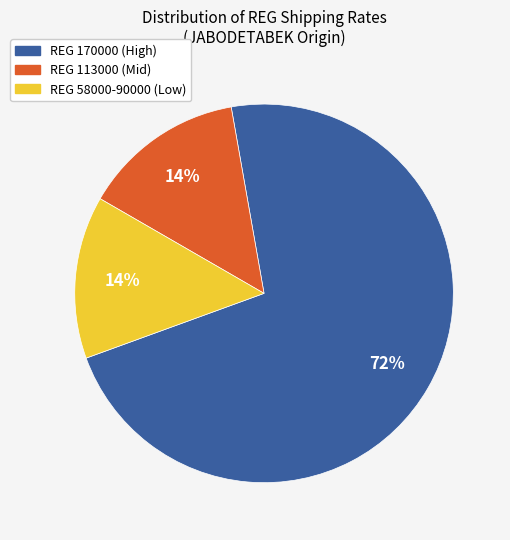

Is there a majority slice in this chart?

Yes